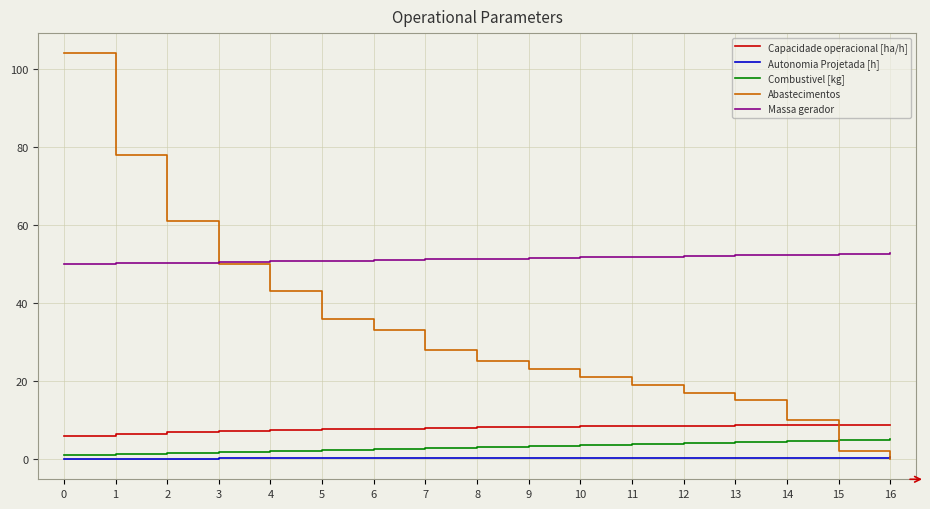

How many categories are shown in the chart?

17